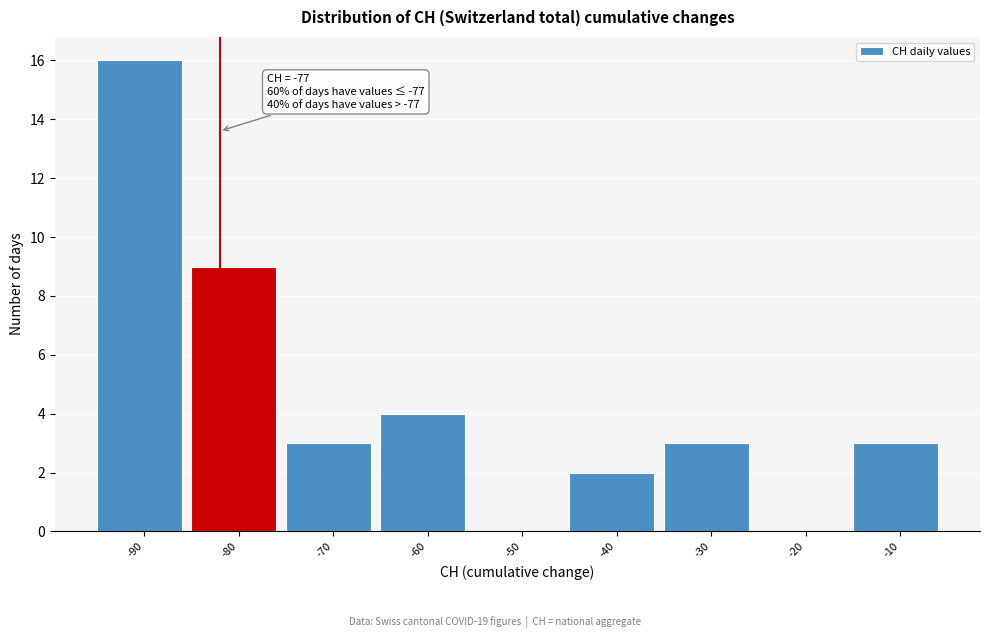

Reading left to right, extract all data points from this chart.

-90=16	-80=9	-70=3	-60=4	-50=0	-40=2	-30=3	-20=0	-10=3